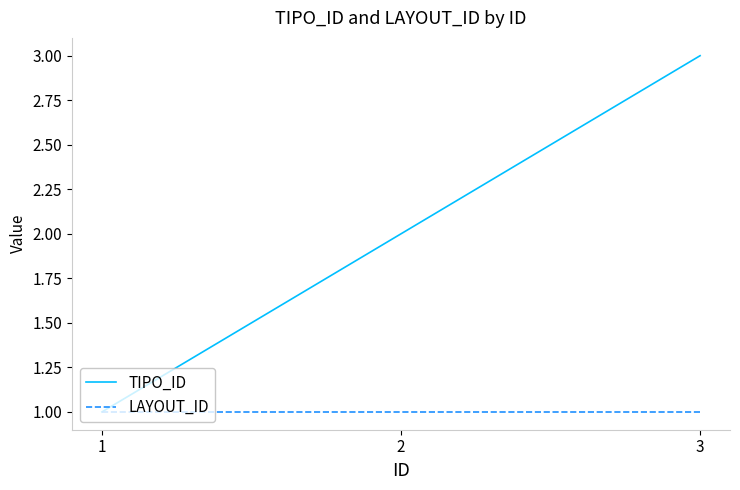

Which series changed the most between 1 and 2?

TIPO_ID